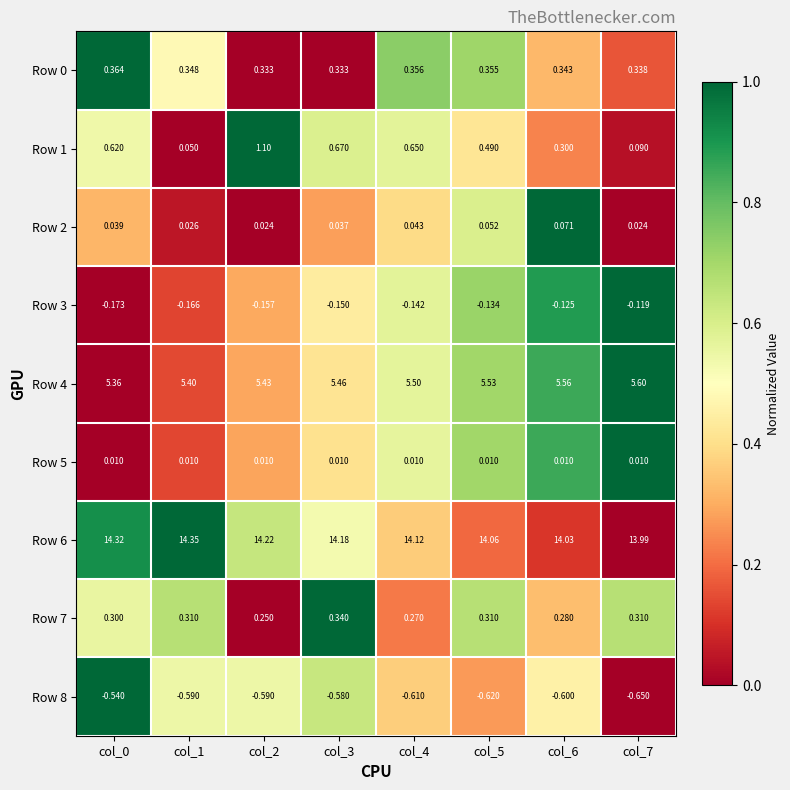

Is the value of Row 4 at col_3 greater than the value of Row 1 at col_1?

Yes